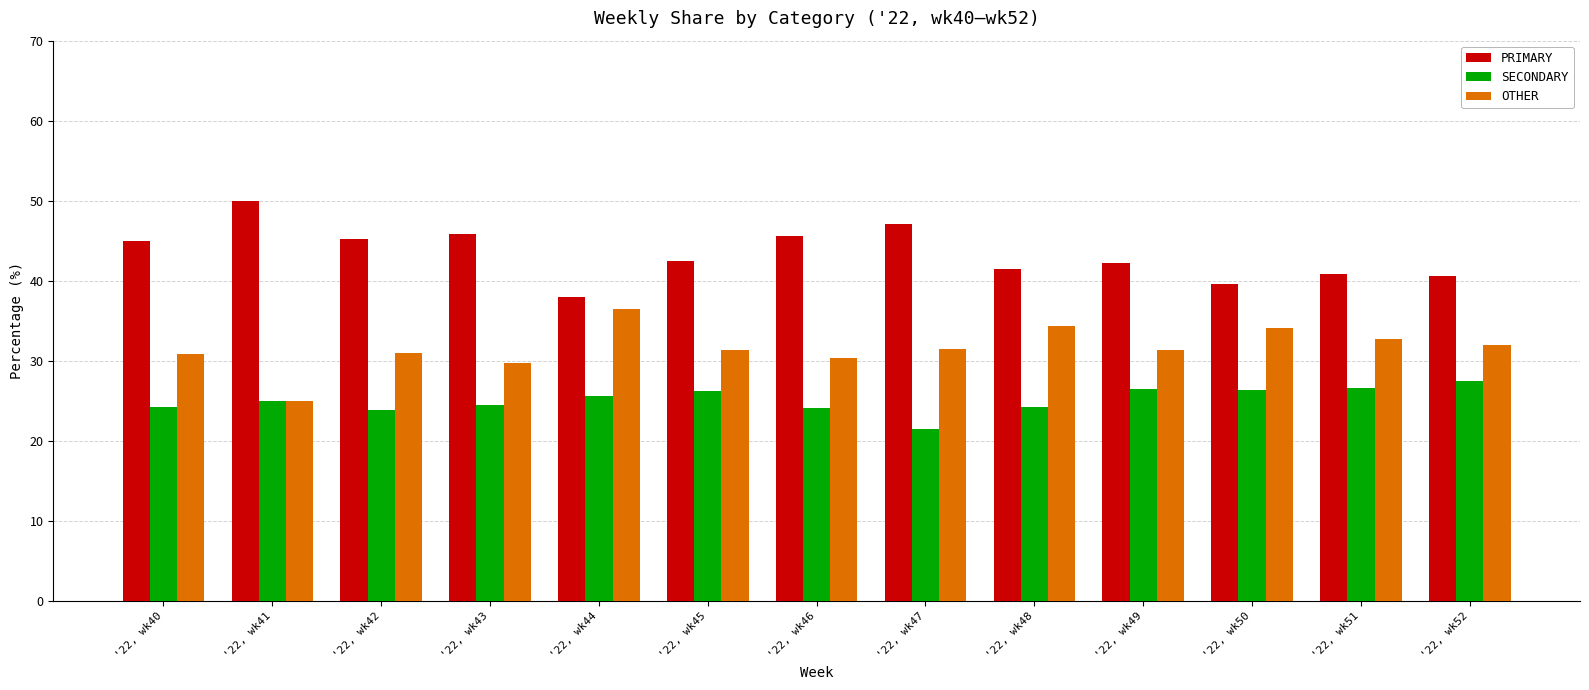

What is the minimum value for PRIMARY?

38.0